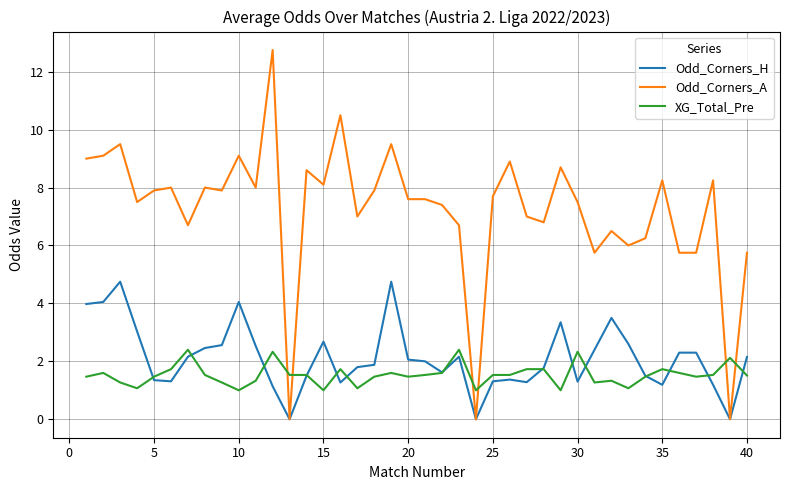

What is the highest value of the Odd_Corners_A series?

12.8